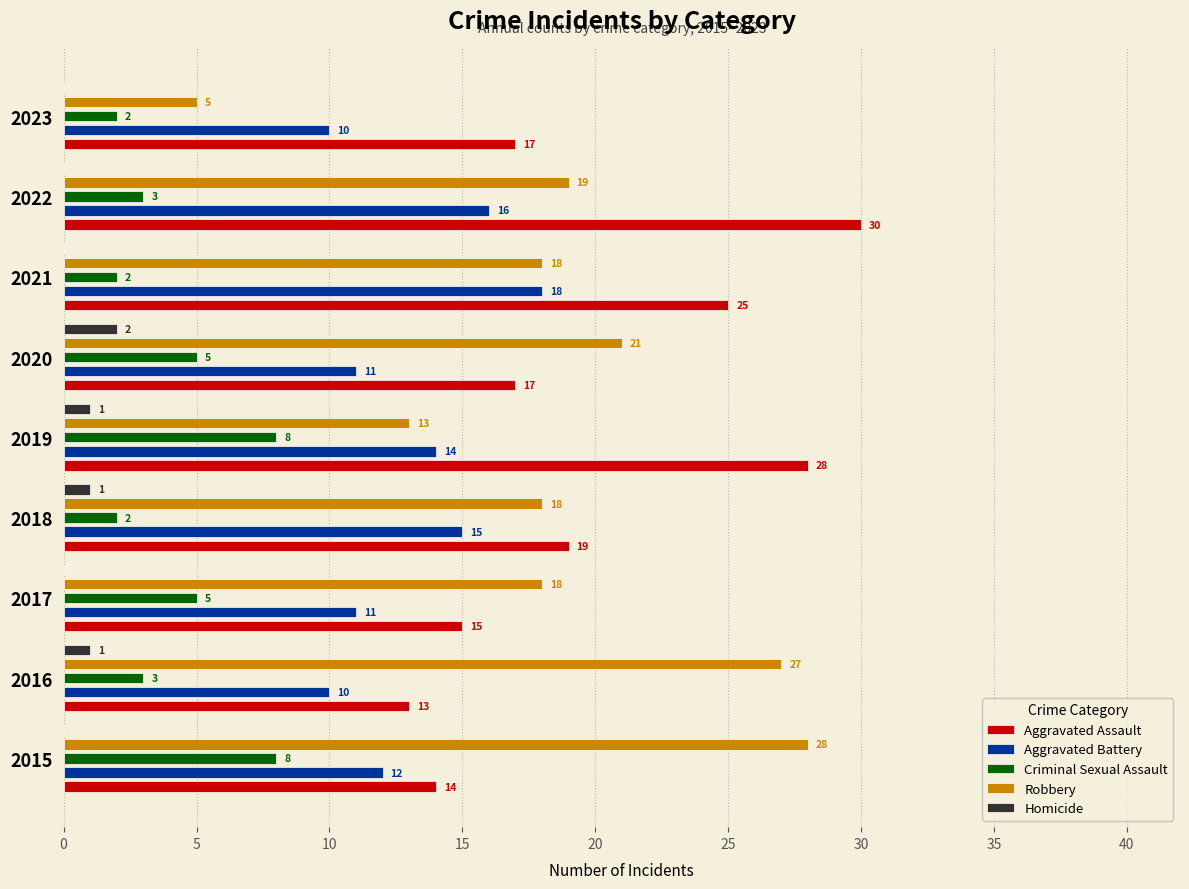

The value of Homicide at 2015 is 0. True or false?

True